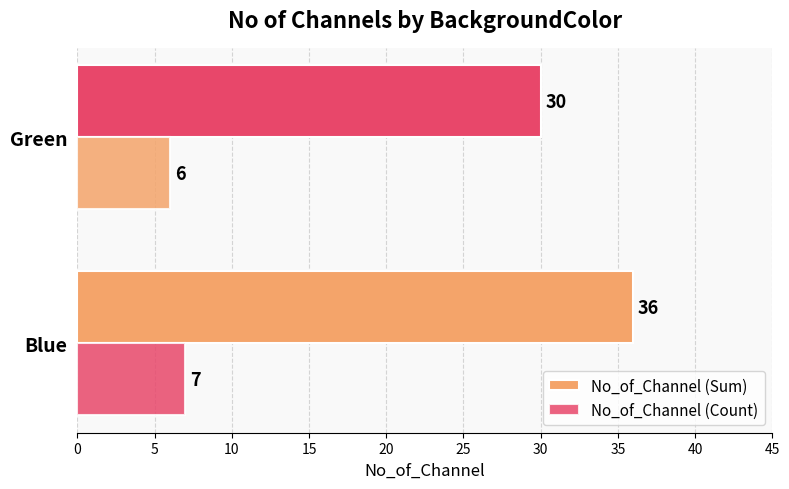

Which series has the widest spread of values?

No_of_Channel (Sum)